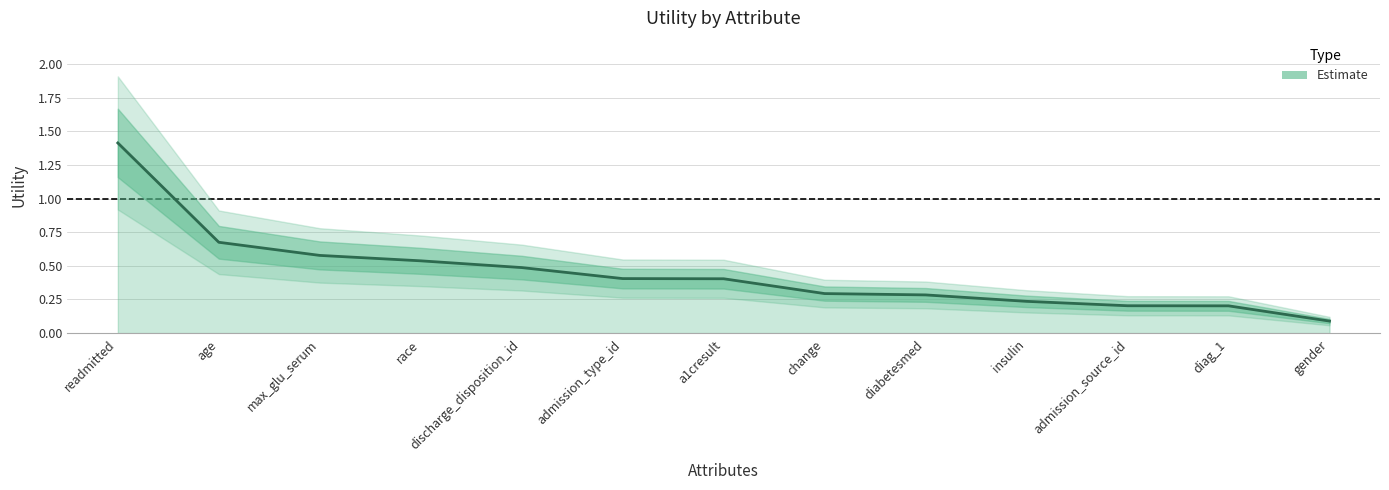

What is the label of the 5th point from the right?

diabetesmed